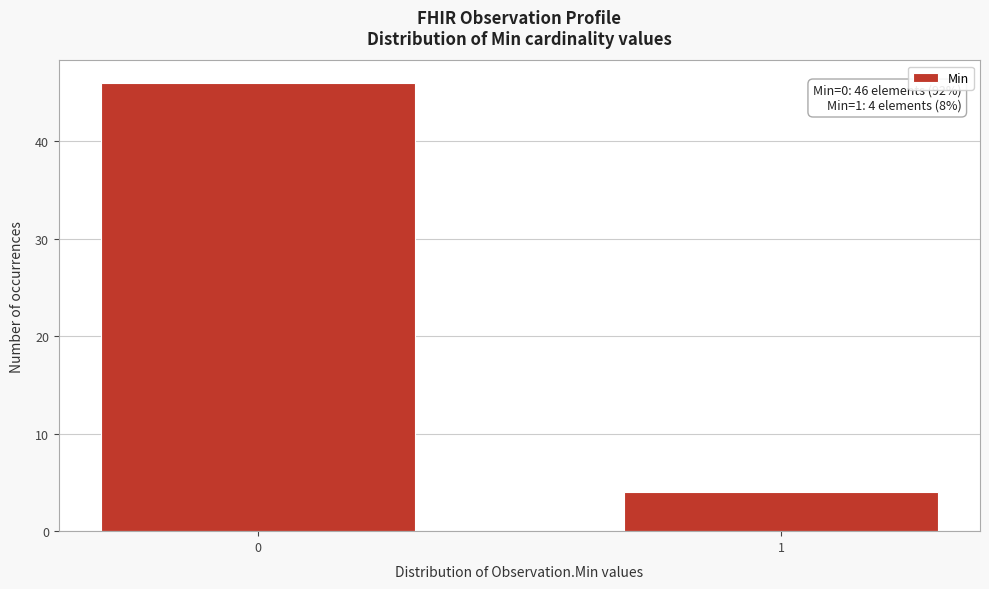

Reading right to left, transcribe all the data shown in this chart.

1=4	0=46